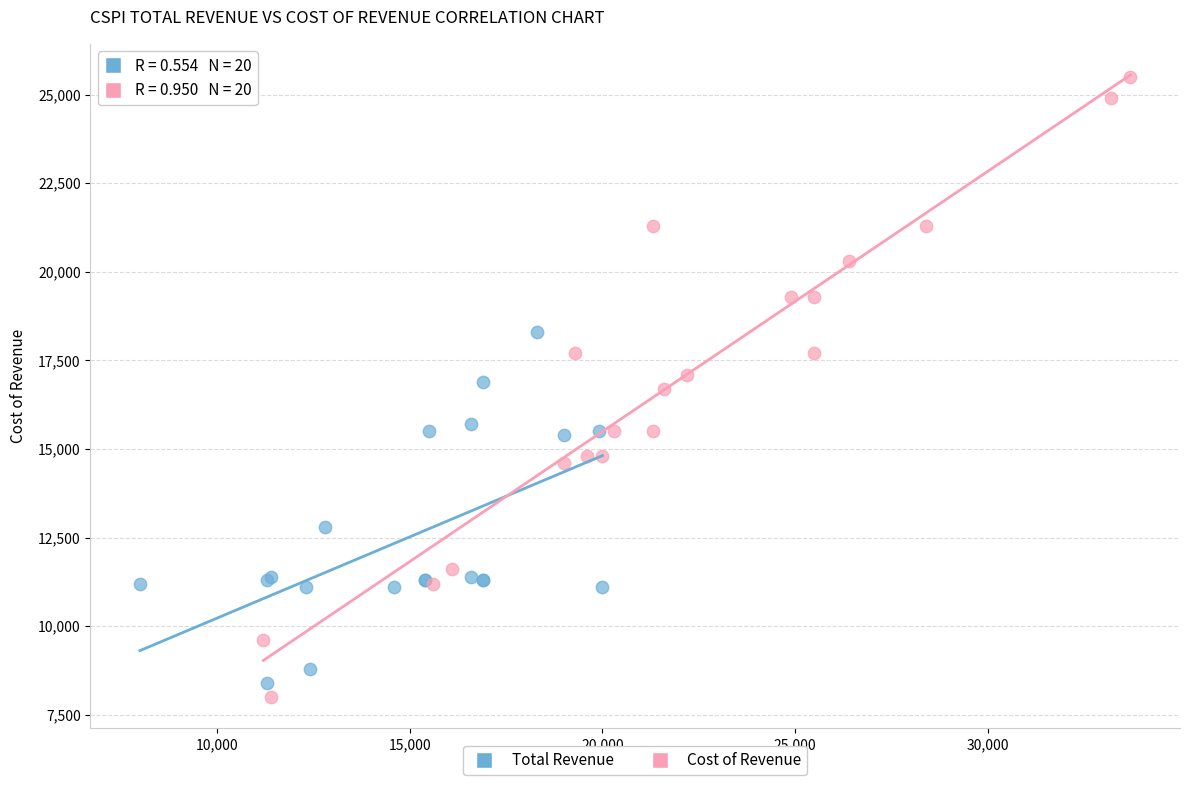

Which series contains the highest Y value?

Cost of Revenue